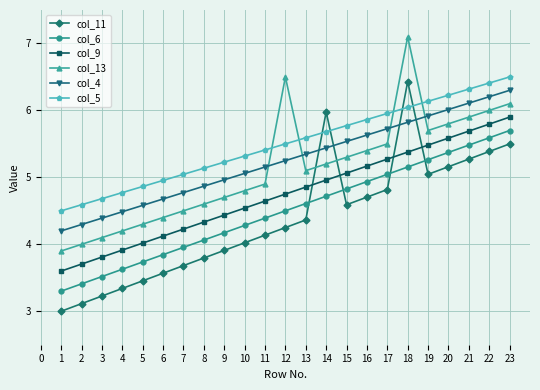

How many times do col_11 and col_4 cross each other?

4